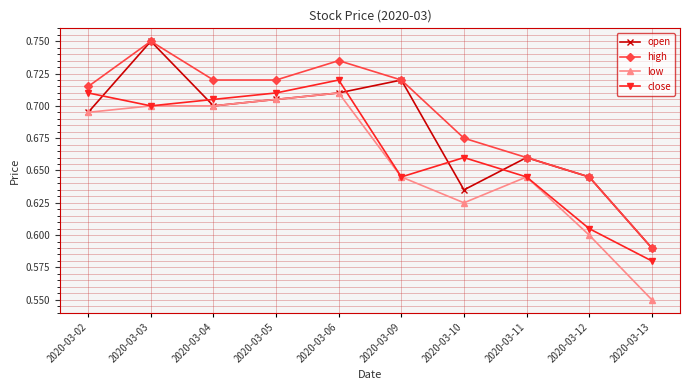

What is the sum of the close values at 2020-03-12 and 2020-03-06?

1.3